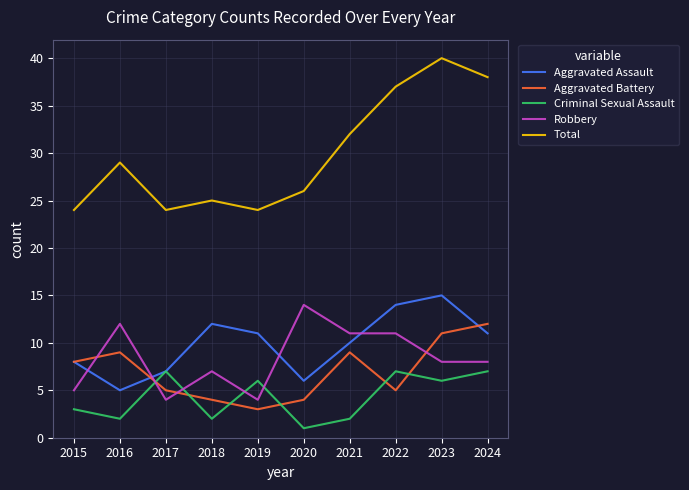

How many lines are shown in the chart?

5